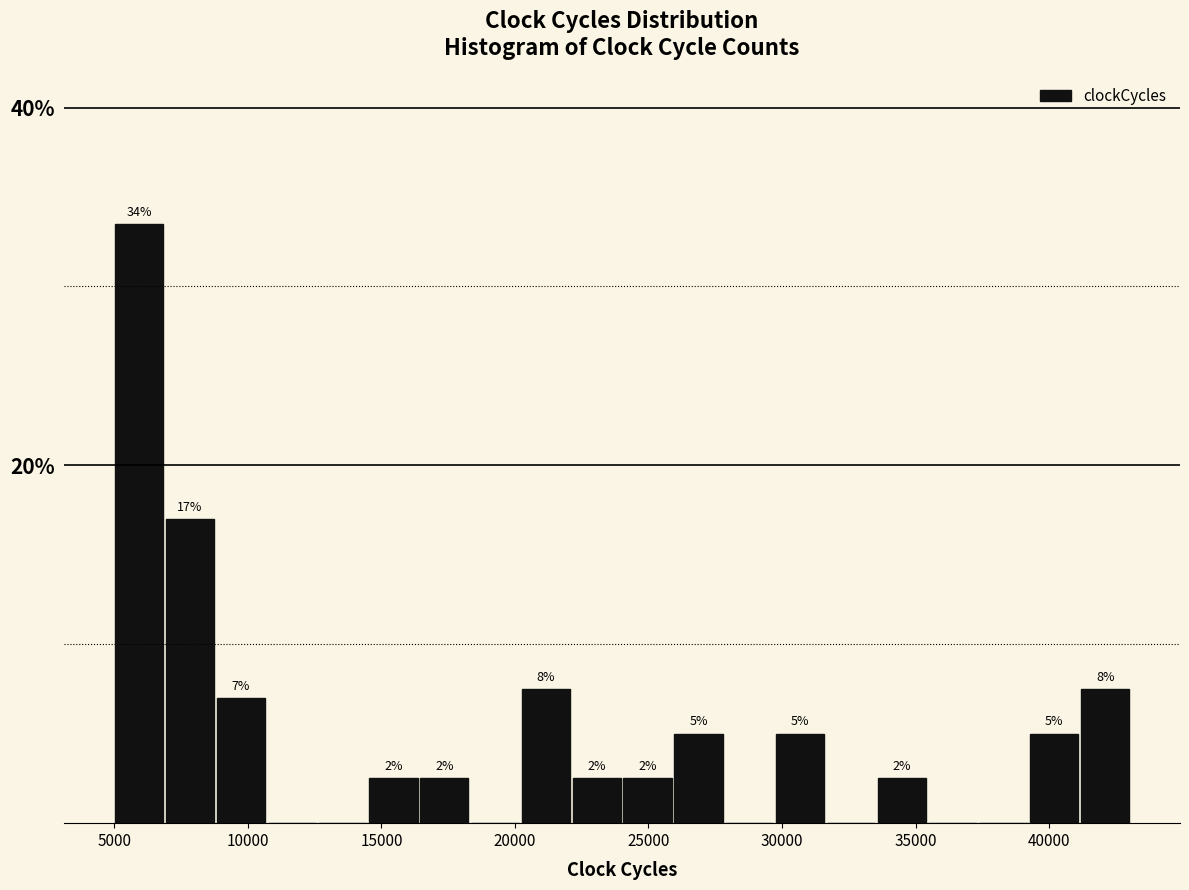

Around what value on the x-axis is the tallest bar? Give the approximate position of its centre, as read against the axis.

6000